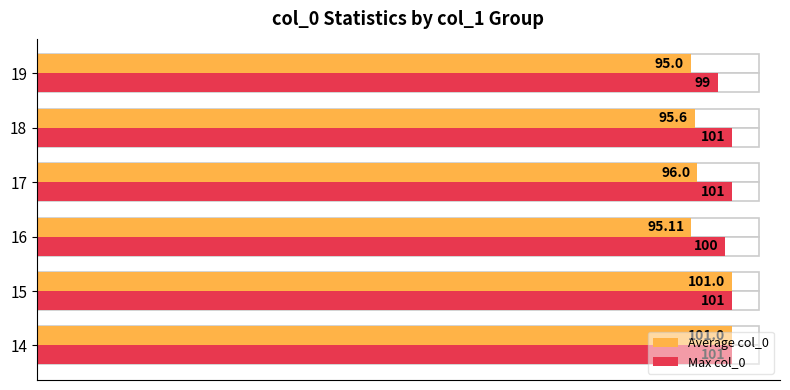

List the series in order of their peak value, highest first.

Average col_0, Max col_0